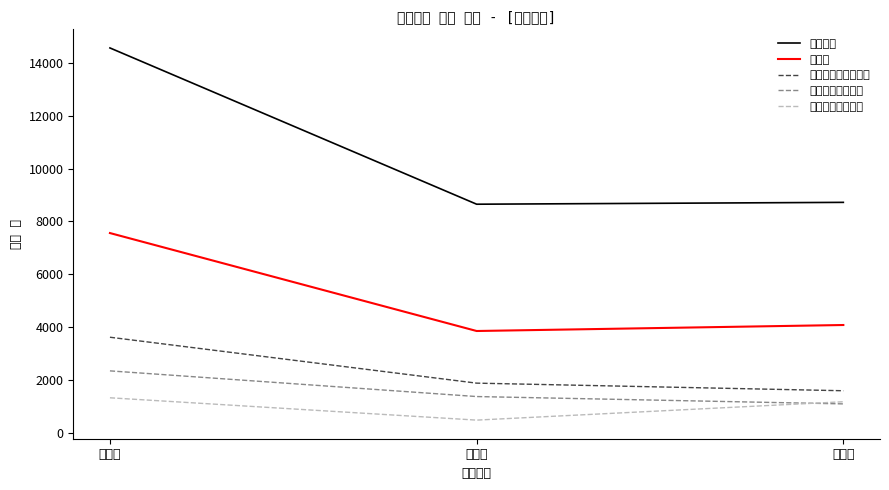

Between 팔탄면 and 장안면, which is larger?

장안면